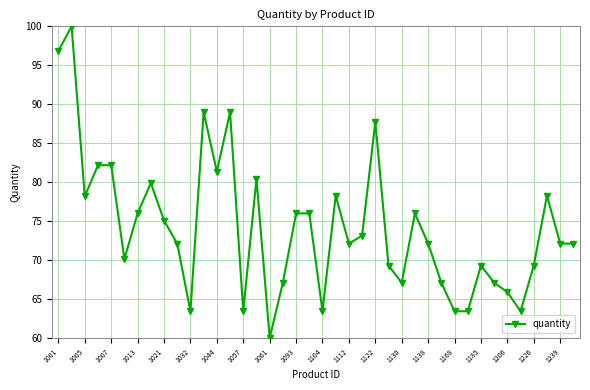

What is the difference between the maximum and minimum values?

40.0